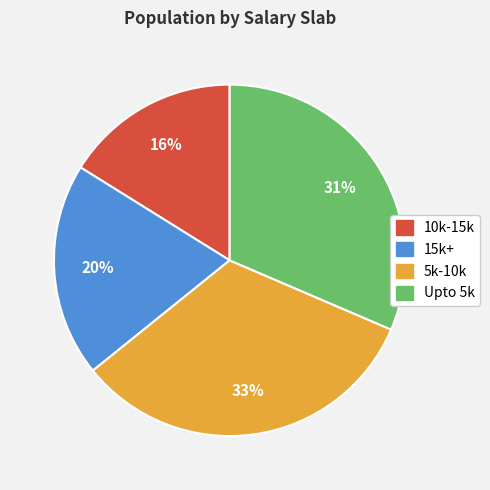

To the nearest percent, what is the average slice percentage?

25%